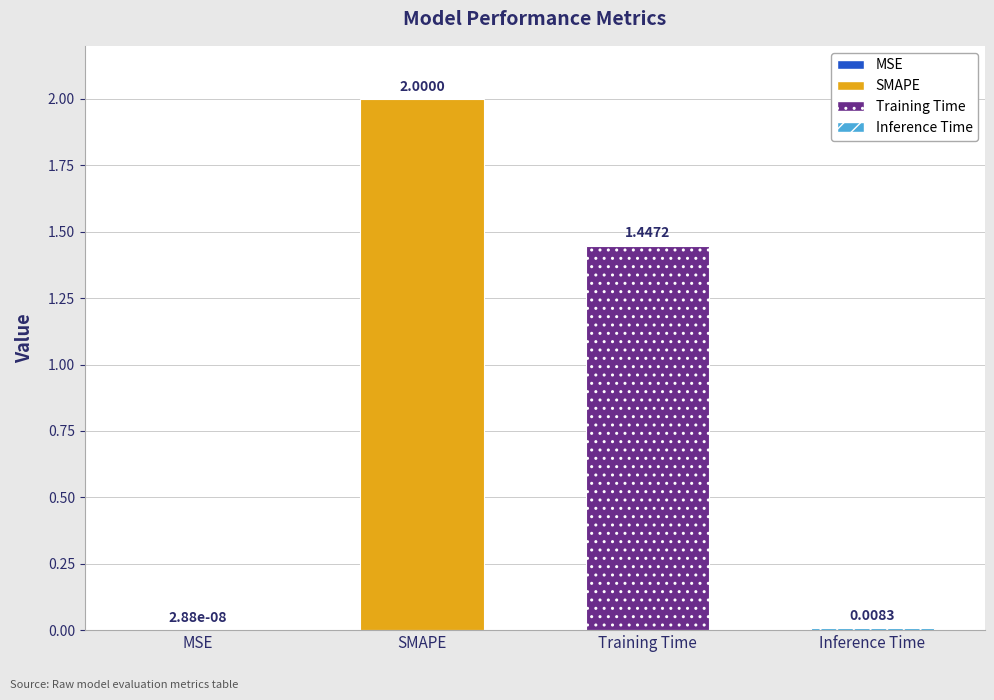

At which category does the chart reach its peak across all series?

SMAPE